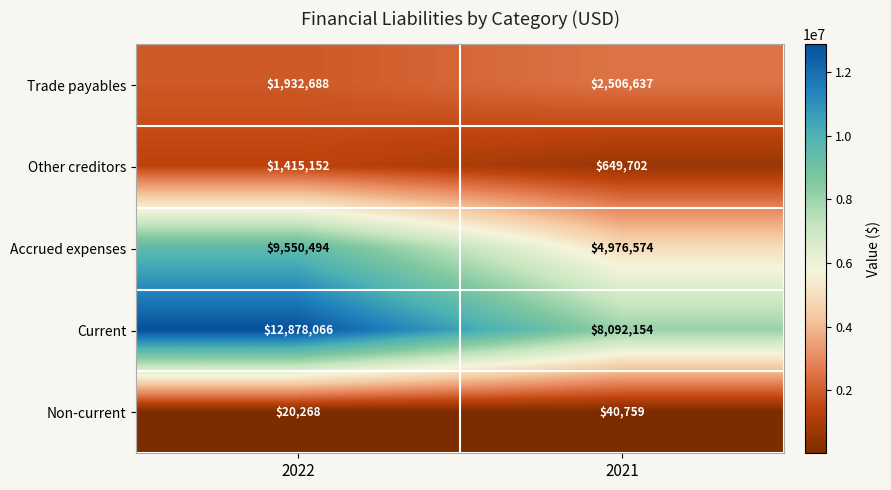

What is the difference between the Trade payables values at 2021 and 2022?

573949